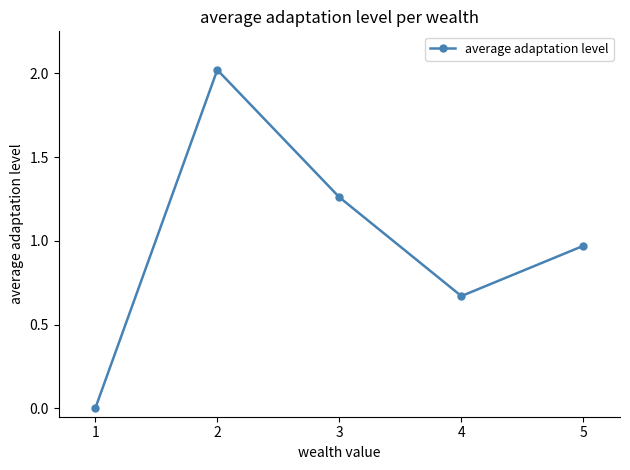

At which label is the value closest to 1?

5